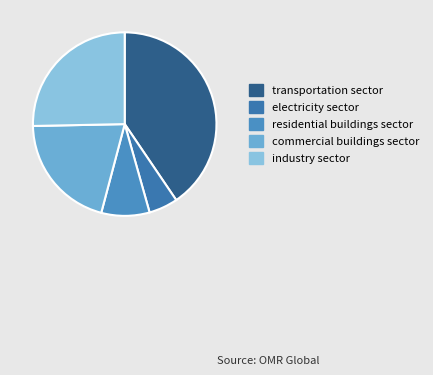

How many segments does this pie chart have?

5